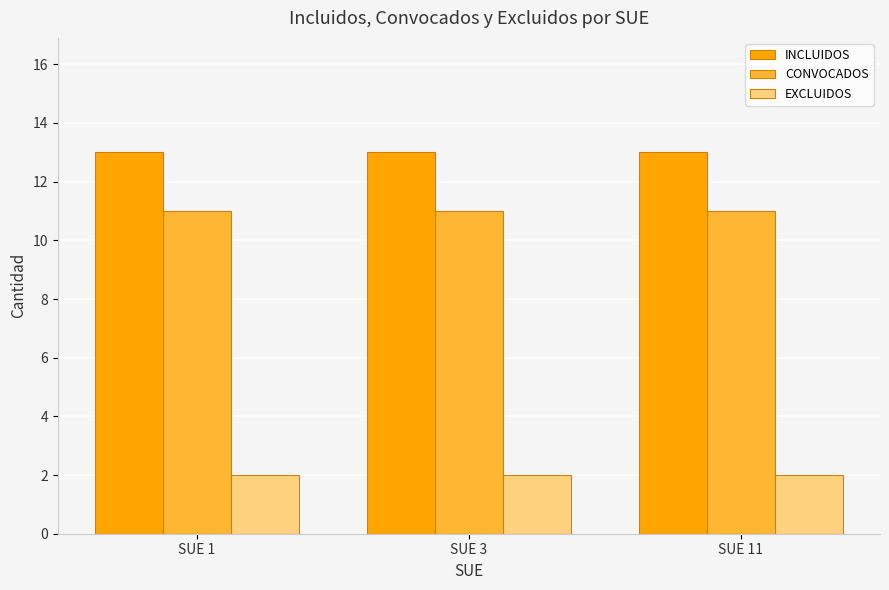

What are all the series names shown in the legend?

INCLUIDOS, CONVOCADOS, EXCLUIDOS